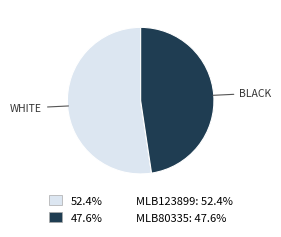

How many slices are in this pie chart?

2